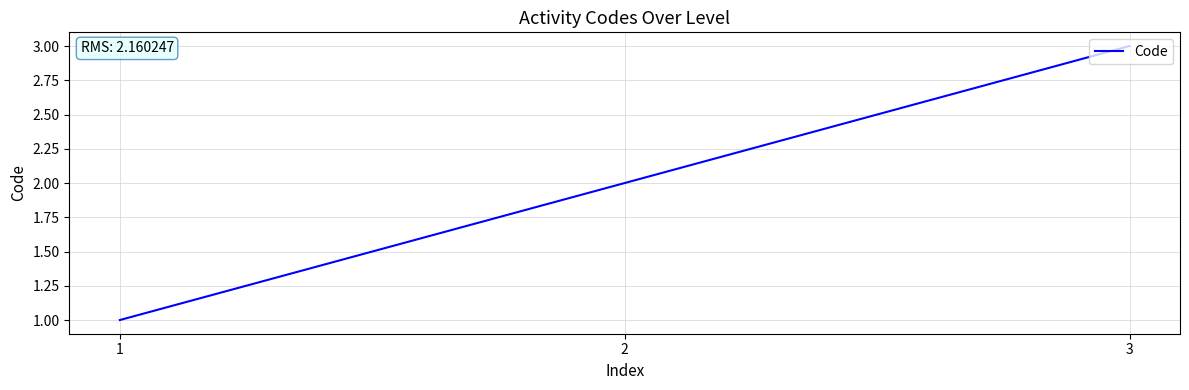

Read the value at 2.

2